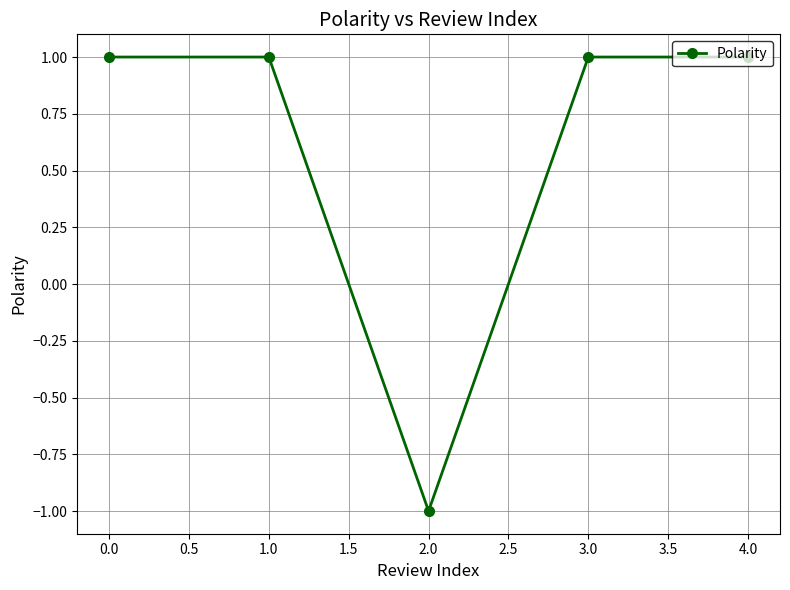

What is the label of the 3rd point from the left?

2.0